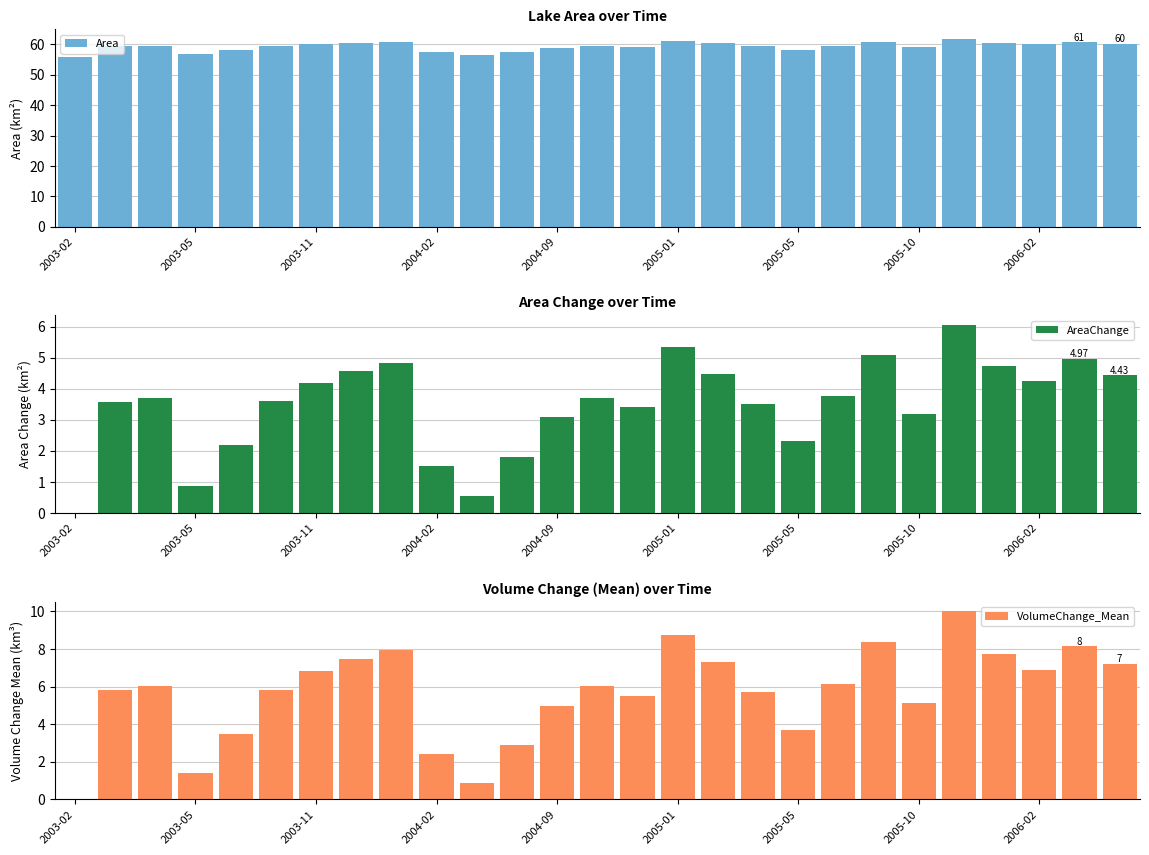

How many groups of bars are there?

27